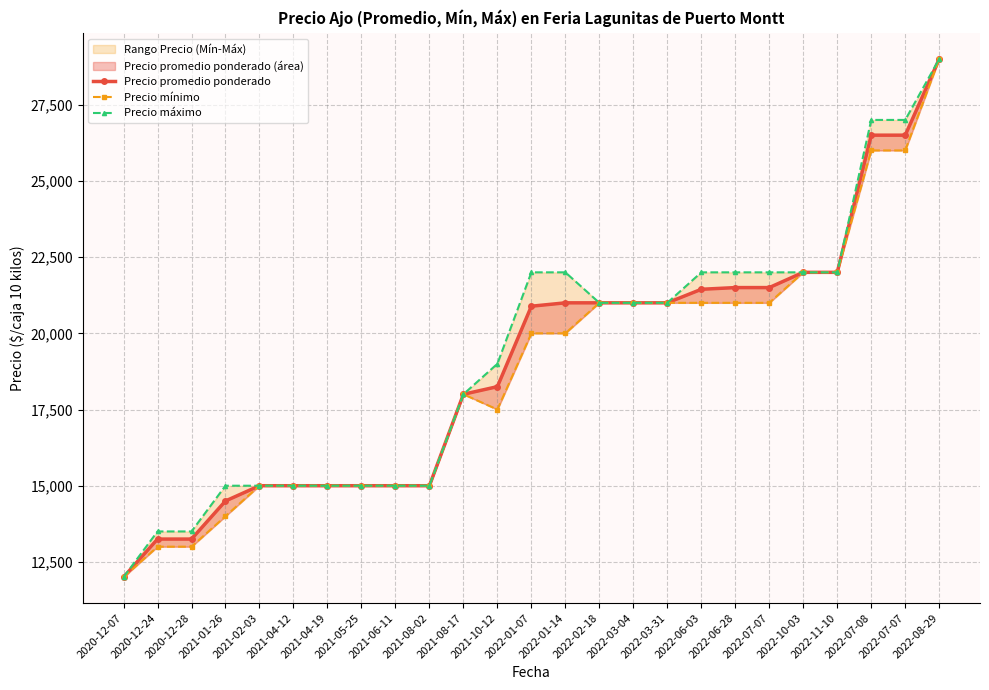

Reading right to left, what are all the values shown in this chart?

Precio promedio ponderado: 29000	26500	26500	22000	22000	21500	21500	21444	21000	21000	21000	21000	20889	18250	18000	15000	15000	15000	15000	15000	15000	14500	13250	13250	12000
Precio mínimo: 29000	26000	26000	22000	22000	21000	21000	21000	21000	21000	21000	20000	20000	17500	18000	15000	15000	15000	15000	15000	15000	14000	13000	13000	12000
Precio máximo: 29000	27000	27000	22000	22000	22000	22000	22000	21000	21000	21000	22000	22000	19000	18000	15000	15000	15000	15000	15000	15000	15000	13500	13500	12000